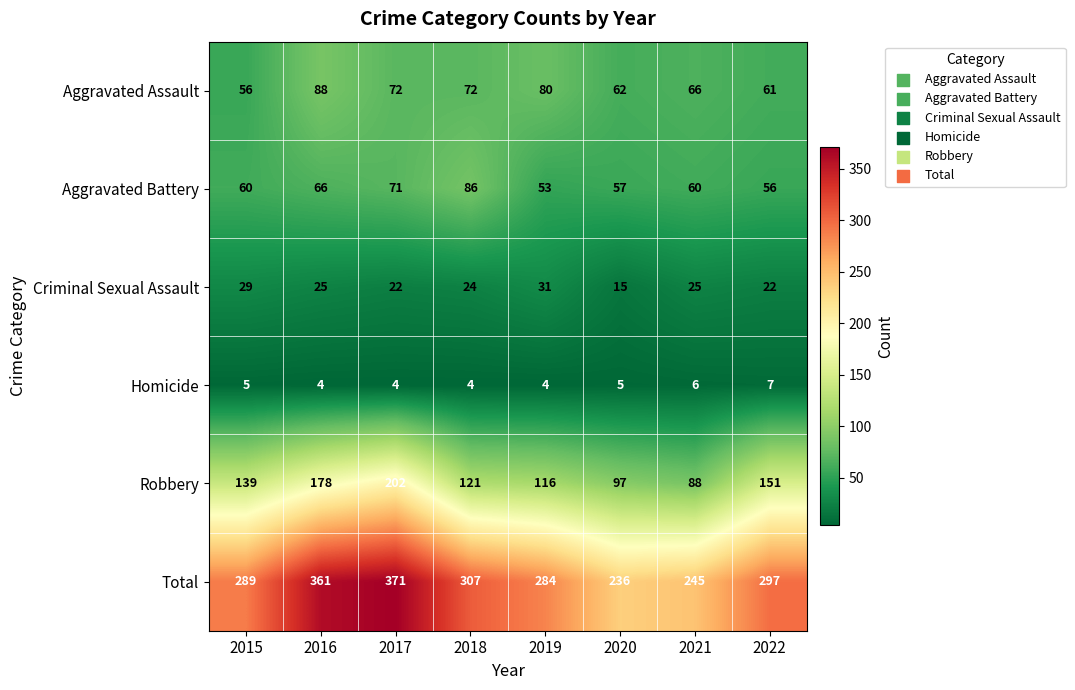

How many distinct data groups are displayed?

6